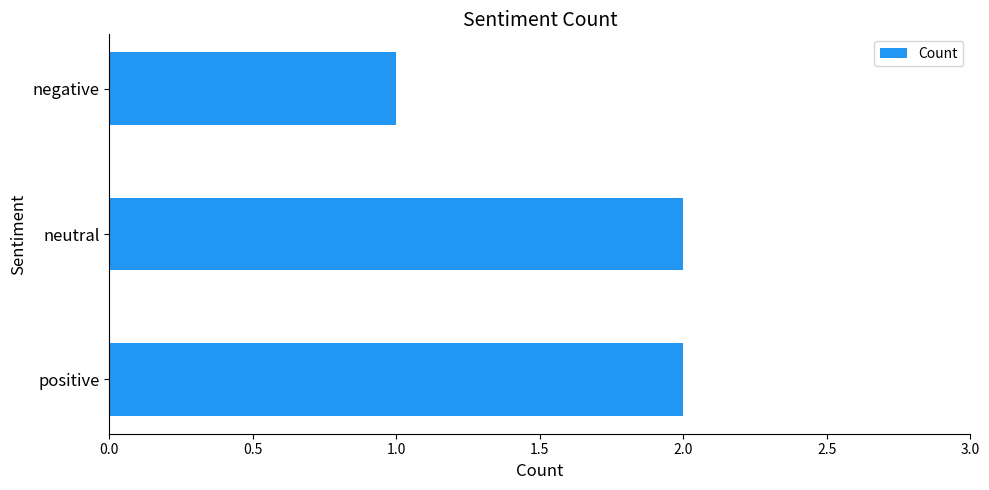

Does the chart contain stacked bars?

No